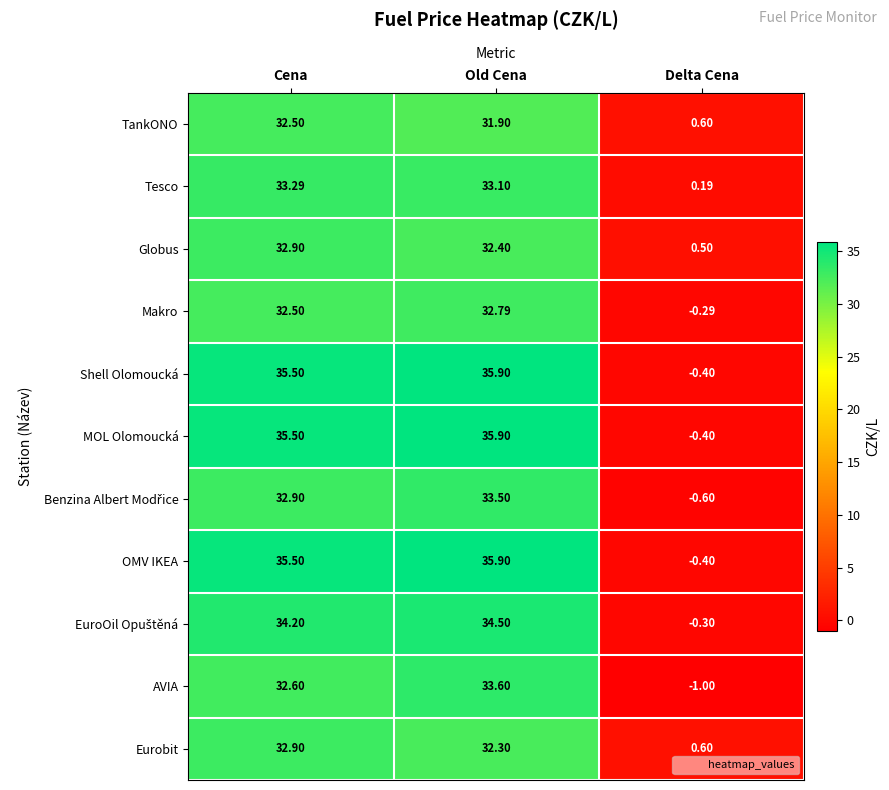

At how many categories does at least one series exceed 11?

2